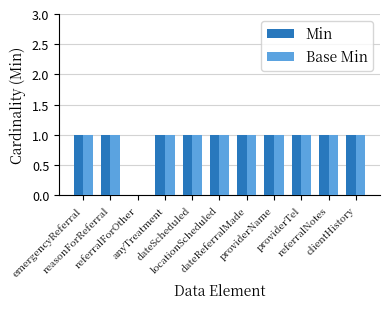

What are all the series names shown in the legend?

Min, Base Min